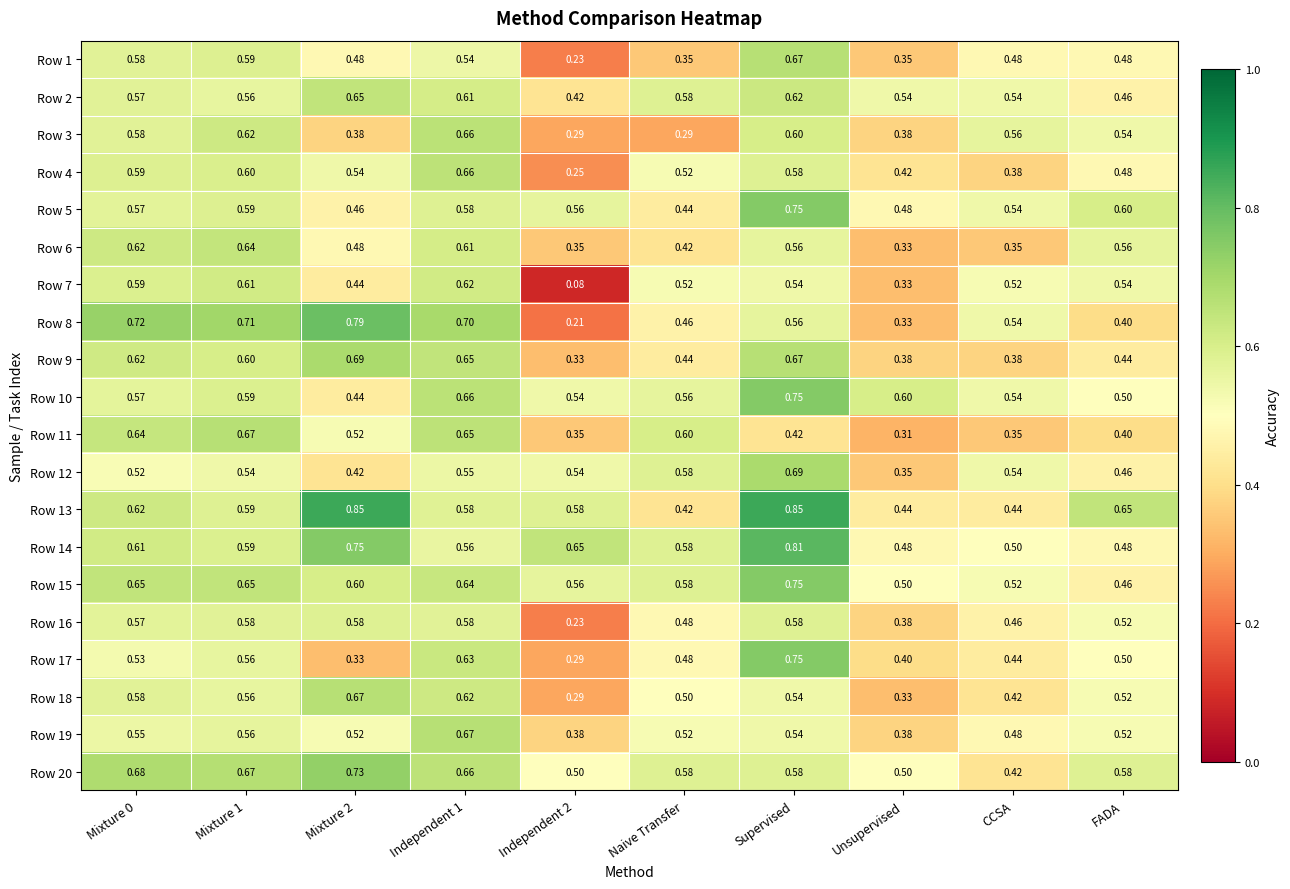

Is the value of Row 3 at Naive Transfer greater than the value of Row 12 at Mixture 0?

No